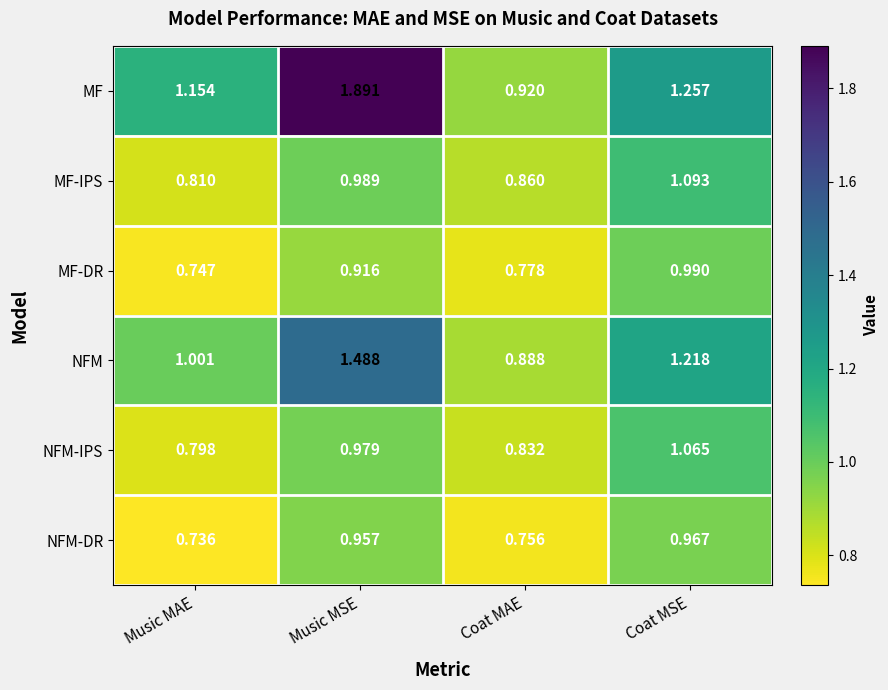

How many categories are shown in the chart?

4